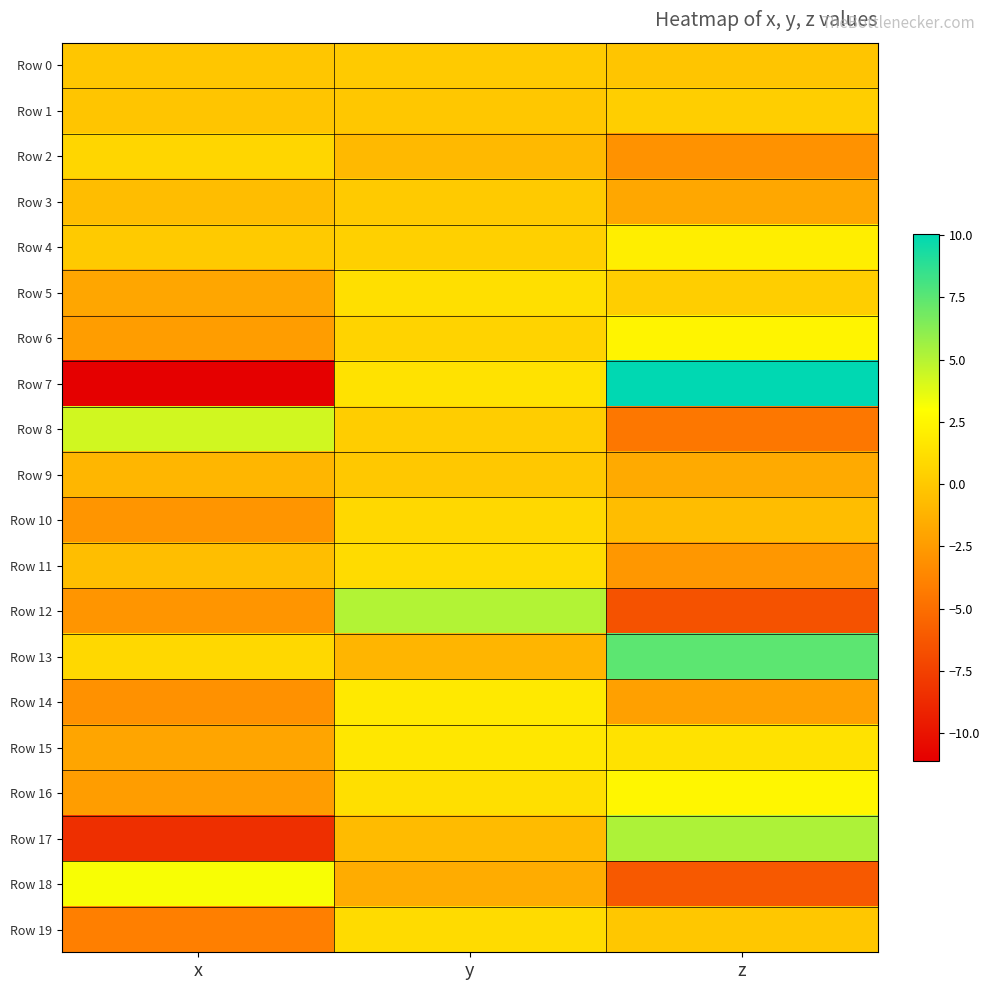

At z, list the series in order from smallest to largest.

Row 12, Row 18, Row 8, Row 2, Row 11, Row 14, Row 3, Row 9, Row 10, Row 0, Row 19, Row 5, Row 1, Row 15, Row 4, Row 6, Row 16, Row 17, Row 13, Row 7